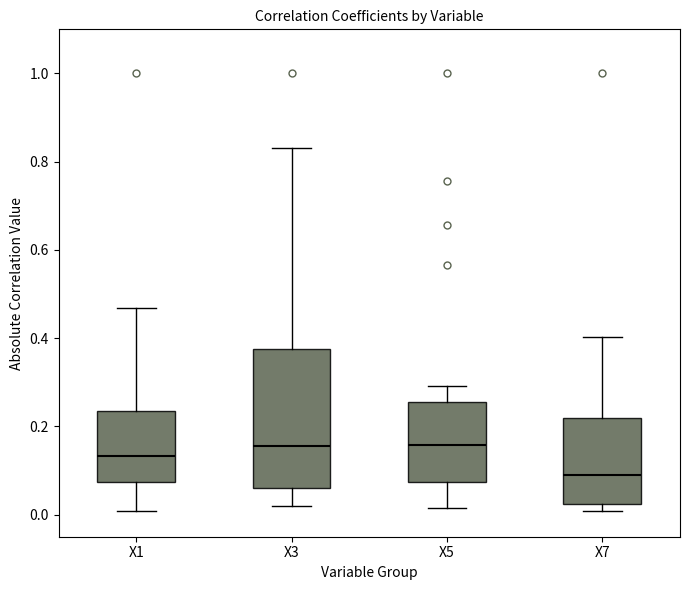

Reading left to right, read every box against the y-axis: the position of its median line, the range the box covers, and the ends of its whiskers. The values are not printed on the chart, so give them approximately, as read against the axis.

X1: median 0.14, box 0.08 to 0.24, whiskers 0.00 to 0.46
X3: median 0.16, box 0.06 to 0.38, whiskers 0.02 to 0.84
X5: median 0.16, box 0.08 to 0.26, whiskers 0.02 to 0.30
X7: median 0.08, box 0.02 to 0.22, whiskers 0.00 to 0.40